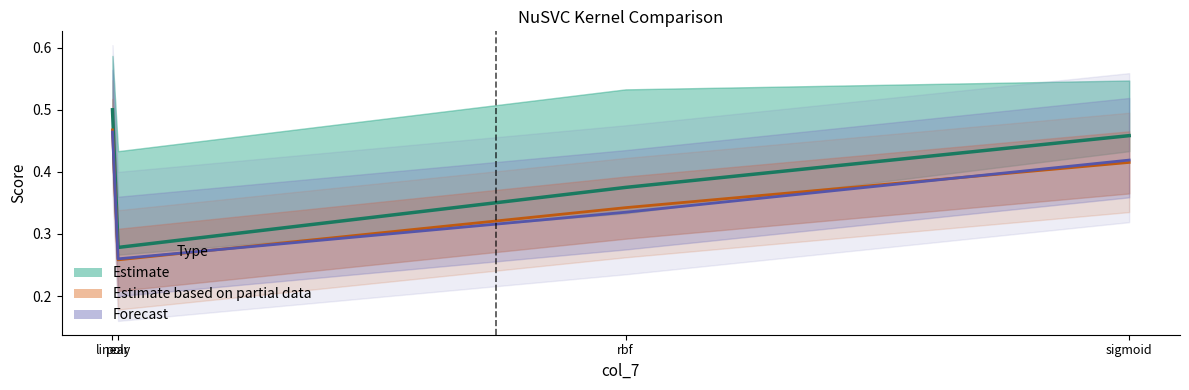

Reading right to left, list all the values displayed in this chart.

Estimate: 0.5	0.4	0.3	0.5
Estimate based on partial data: 0.4	0.3	0.3	0.5
Forecast: 0.4	0.3	0.3	0.5